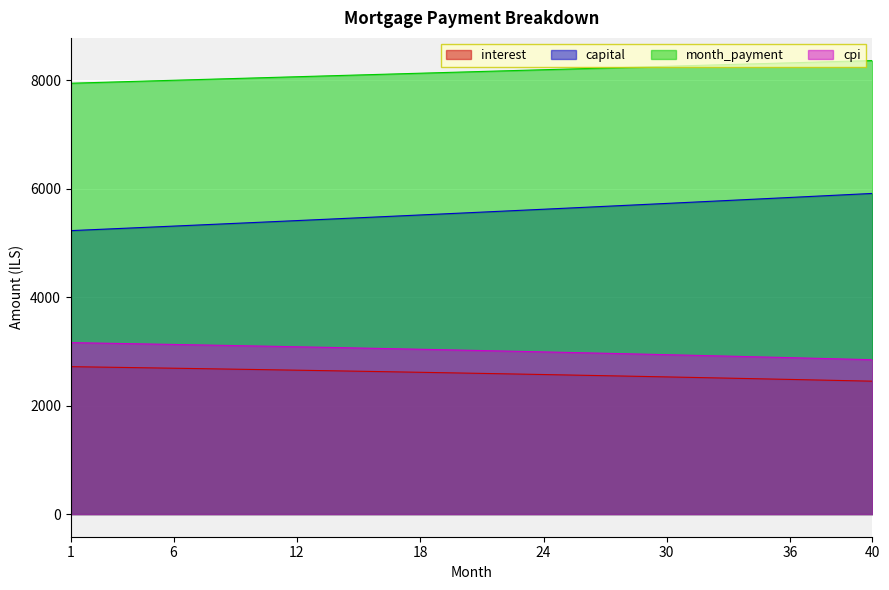

Reading left to right, what are all the values shown in this chart?

interest: 2716.9	2711.3	2705.7	2699.9	2694.2	2688.3	2682.4	2676.4	2670.4	2664.3	2658.1	2651.9	2645.6	2639.2	2632.8	2626.3	2619.7	2613.1	2606.4	2599.6	2592.8	2585.9	2578.9	2571.8	2564.7	2557.5	2550.2	2542.9	2535.5	2528.0	2520.5	2512.8	2505.1	2497.4	2489.5	2481.6	2473.6	2465.5	2457.4	2449.2
capital: 5224.8	5241.4	5258.0	5274.6	5291.3	5308.1	5324.9	5341.7	5358.7	5375.6	5392.7	5409.7	5426.9	5444.0	5461.3	5478.6	5495.9	5513.3	5530.8	5548.3	5565.9	5583.5	5601.2	5618.9	5636.7	5654.6	5672.5	5690.4	5708.5	5726.5	5744.7	5762.9	5781.1	5799.4	5817.8	5836.2	5854.7	5873.2	5891.8	5910.5
month_payment: 7941.7	7952.7	7963.6	7974.6	7985.5	7996.4	8007.3	8018.2	8029.1	8039.9	8050.8	8061.6	8072.5	8083.3	8094.1	8104.9	8115.7	8126.4	8137.2	8147.9	8158.7	8169.4	8180.1	8190.7	8201.4	8212.1	8222.7	8233.3	8244.0	8254.6	8265.1	8275.7	8286.3	8296.8	8307.3	8317.8	8328.3	8338.7	8349.2	8359.6
cpi: 3160.1	3153.6	3146.9	3140.2	3133.3	3126.5	3119.5	3112.5	3105.3	3098.2	3090.9	3083.5	3076.1	3068.6	3061.1	3053.4	3045.7	3037.8	3030.0	3022.0	3013.9	3005.8	2997.6	2989.3	2980.9	2972.4	2963.9	2955.2	2946.5	2937.7	2928.8	2919.8	2910.8	2901.6	2892.4	2883.1	2873.7	2864.2	2854.6	2844.9